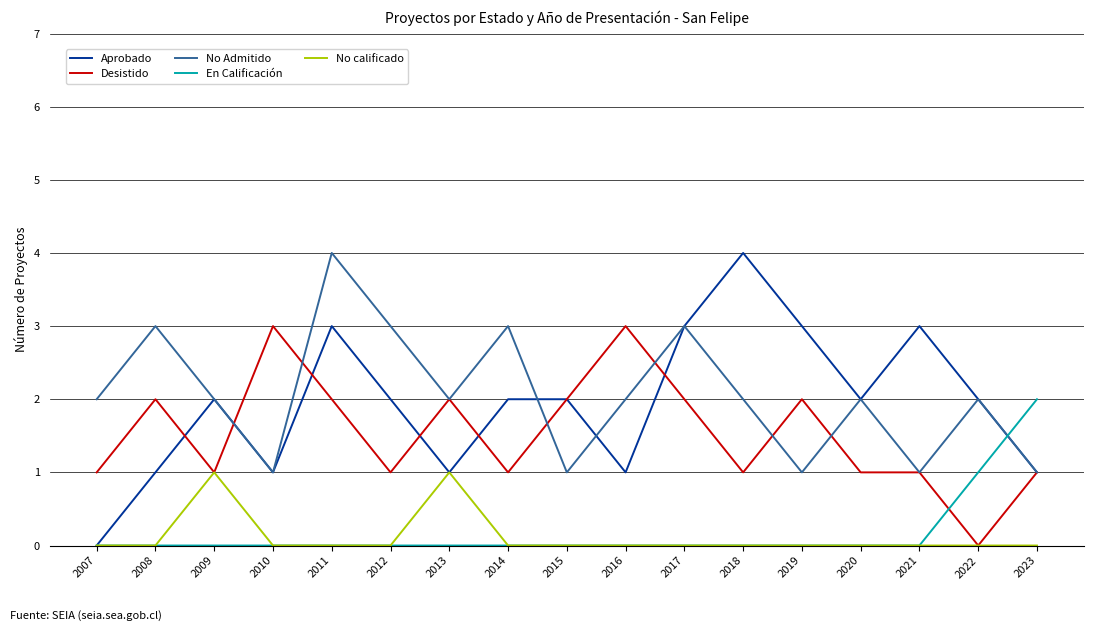

Reading left to right, transcribe all the data shown in this chart.

Aprobado: 2007=0	2008=1	2009=2	2010=1	2011=3	2012=2	2013=1	2014=2	2015=2	2016=1	2017=3	2018=4	2019=3	2020=2	2021=3	2022=2	2023=1
Desistido: 2007=1	2008=2	2009=1	2010=3	2011=2	2012=1	2013=2	2014=1	2015=2	2016=3	2017=2	2018=1	2019=2	2020=1	2021=1	2022=0	2023=1
No Admitido: 2007=2	2008=3	2009=2	2010=1	2011=4	2012=3	2013=2	2014=3	2015=1	2016=2	2017=3	2018=2	2019=1	2020=2	2021=1	2022=2	2023=1
En Calificación: 2007=0	2008=0	2009=0	2010=0	2011=0	2012=0	2013=0	2014=0	2015=0	2016=0	2017=0	2018=0	2019=0	2020=0	2021=0	2022=1	2023=2
No calificado: 2007=0	2008=0	2009=1	2010=0	2011=0	2012=0	2013=1	2014=0	2015=0	2016=0	2017=0	2018=0	2019=0	2020=0	2021=0	2022=0	2023=0